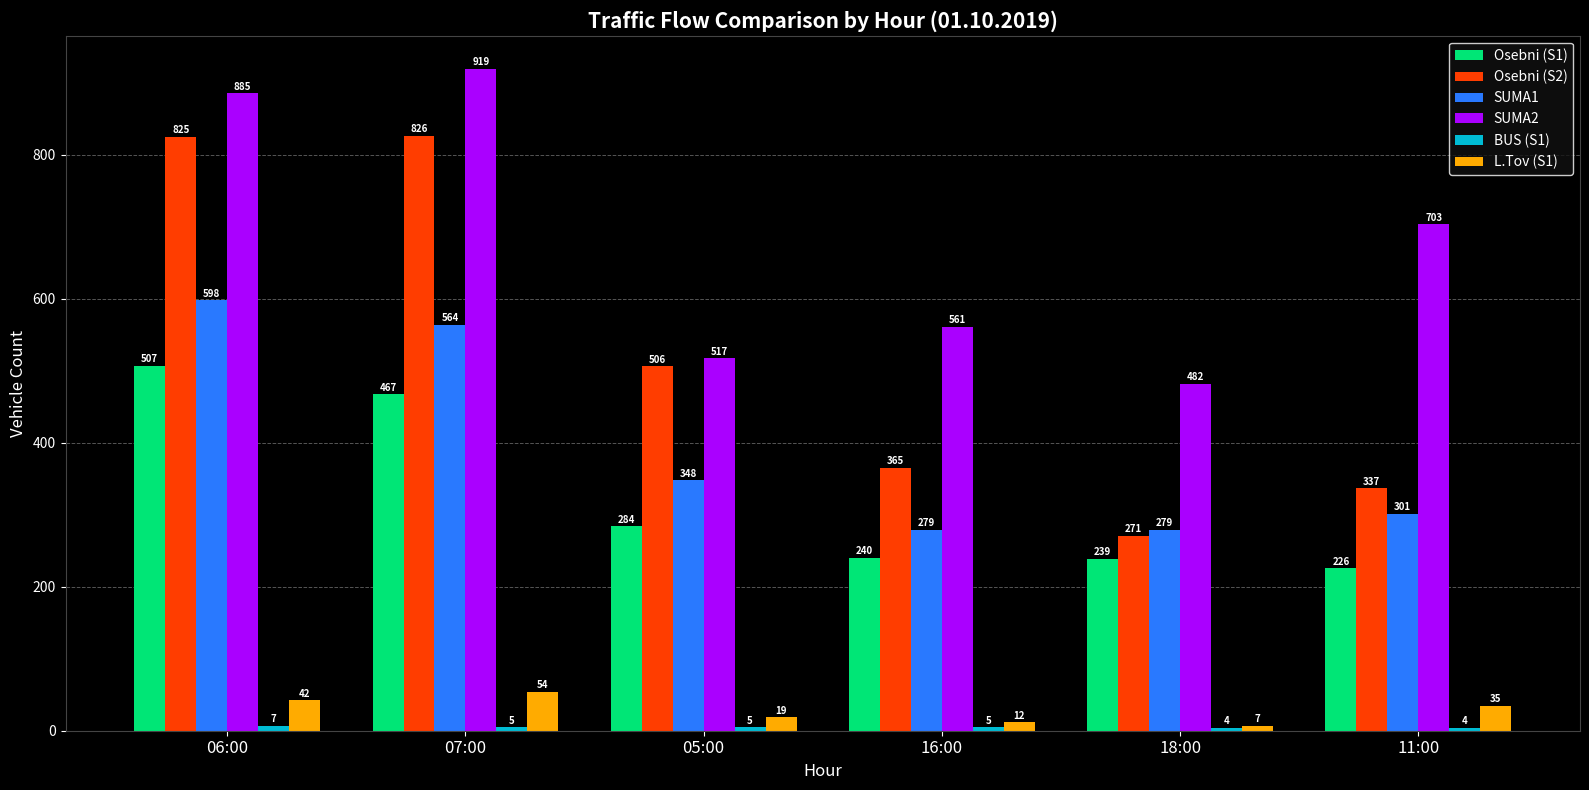

What is the label of the 3rd bar from the left?

05:00